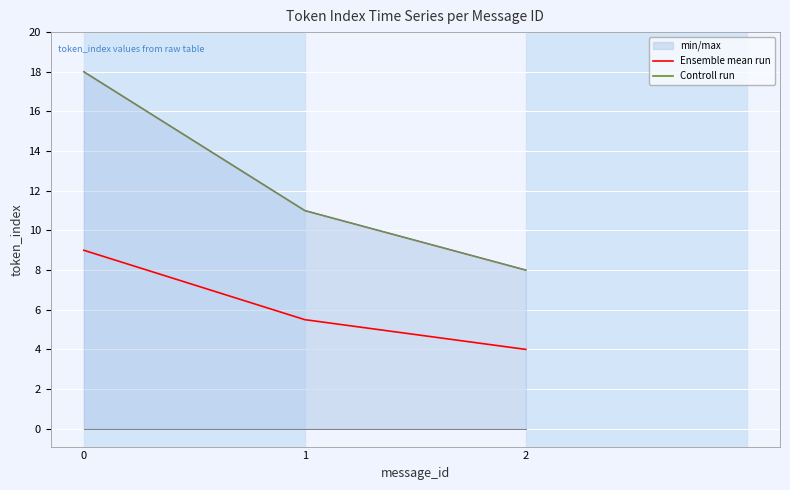

What are all the series names shown in the legend?

Ensemble mean run, Controll run